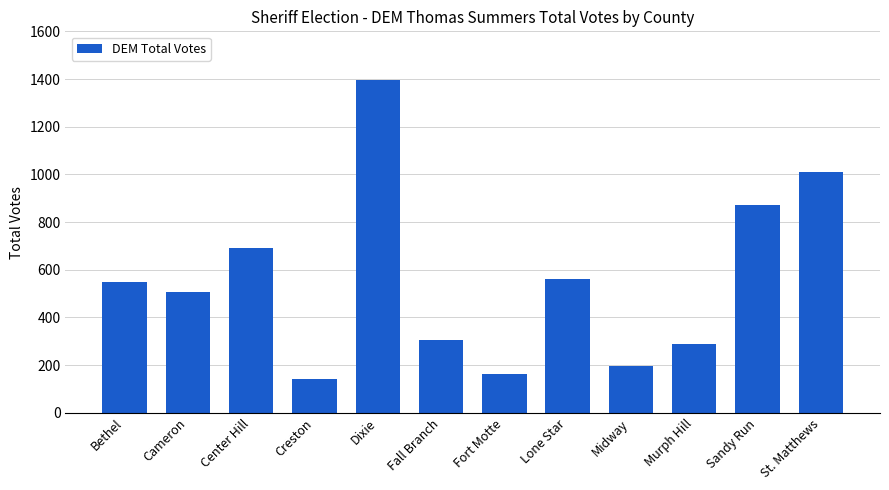

What is the difference between the maximum and second lowest values?

1230